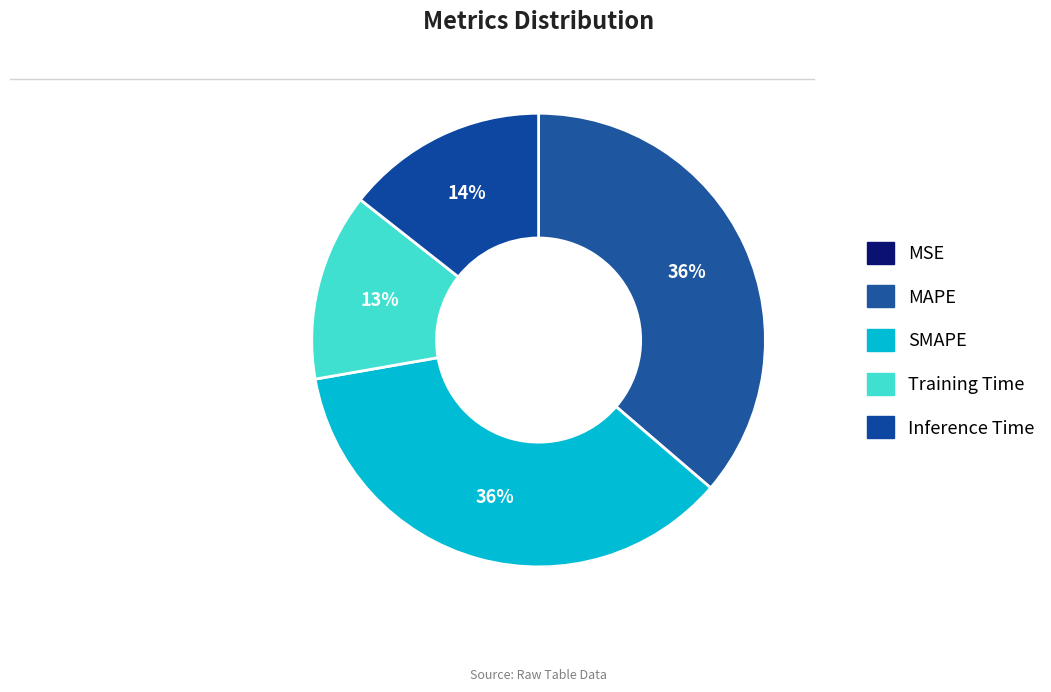

To the nearest percent, what is the average slice percentage?

20%